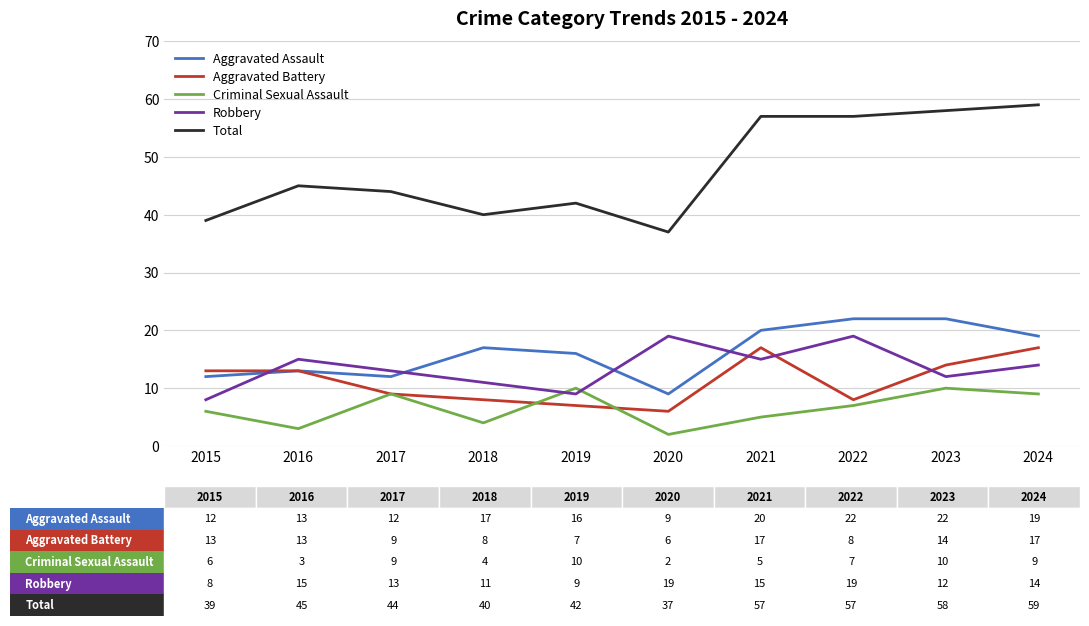

True or false: Aggravated Assault and Criminal Sexual Assault intersect in this chart.

False